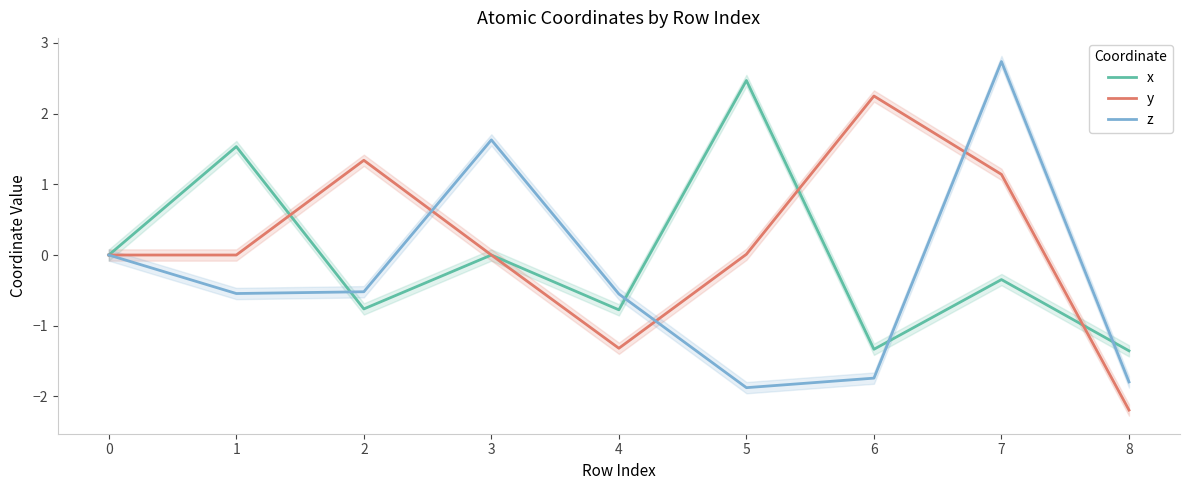

Which series has the largest total across all categories?

y